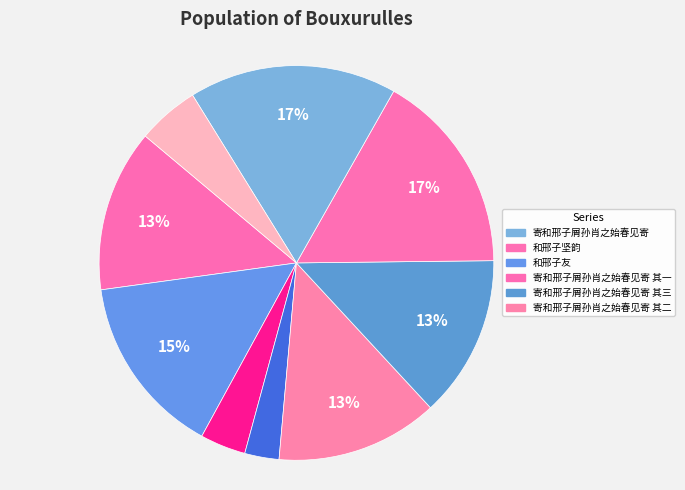

How many slices are in this pie chart?

9